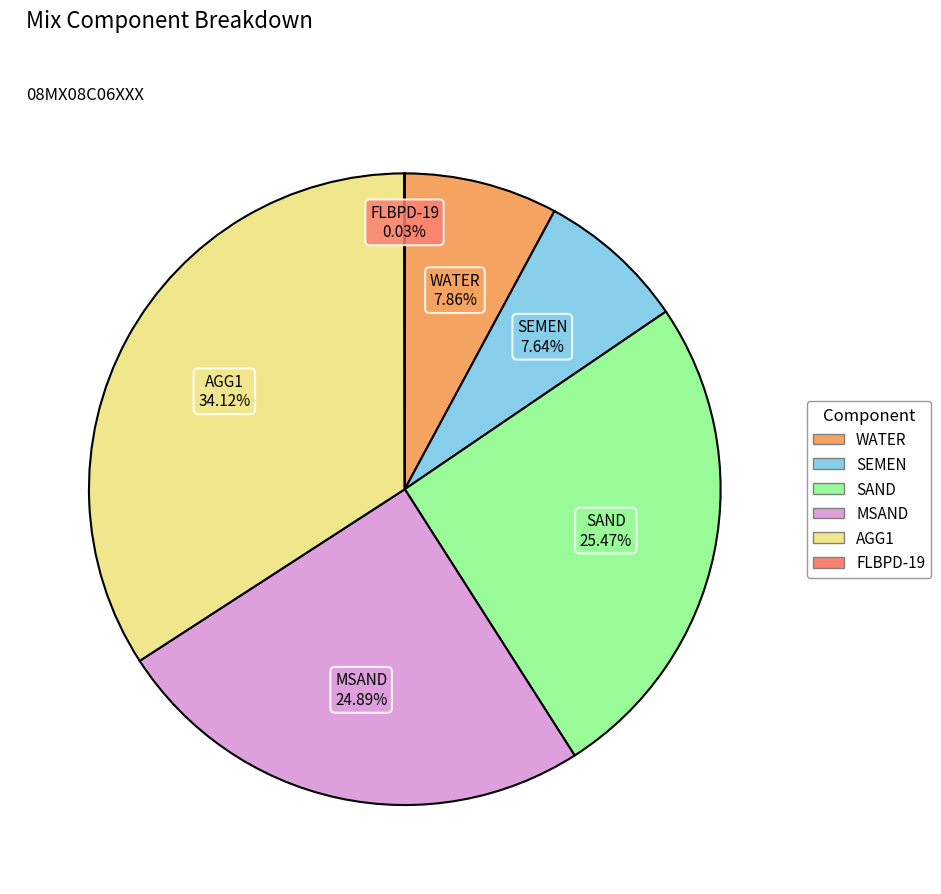

What is the largest slice in the pie chart?

AGG1